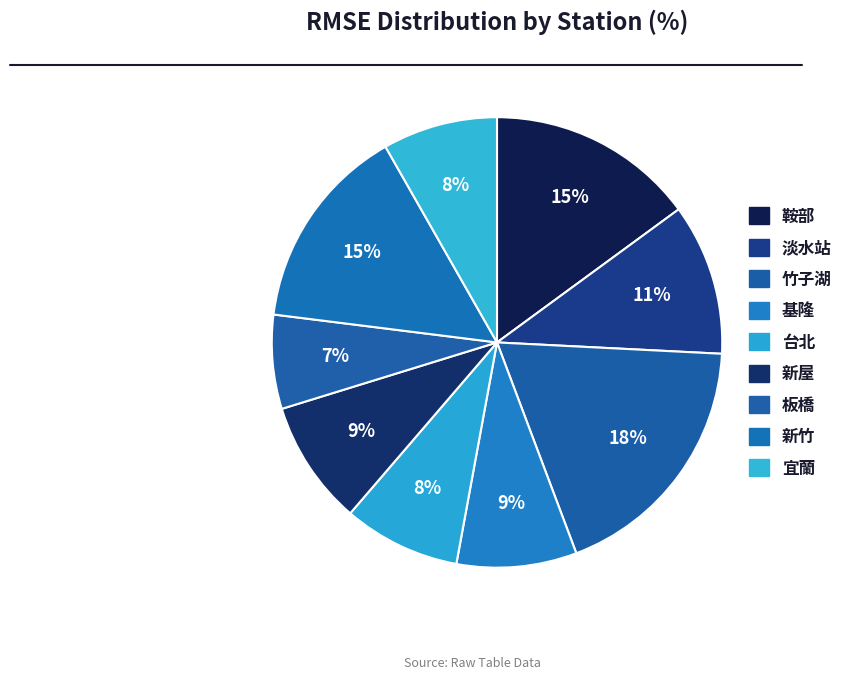

Is it true that 板橋 is 18% of the pie?

False